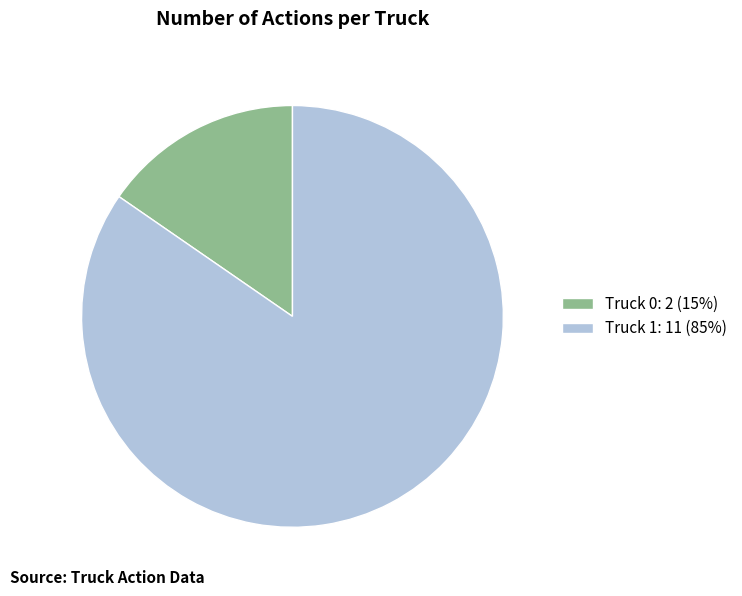

What is the ratio of the value at Truck 0 to the value at Truck 1?

0.2